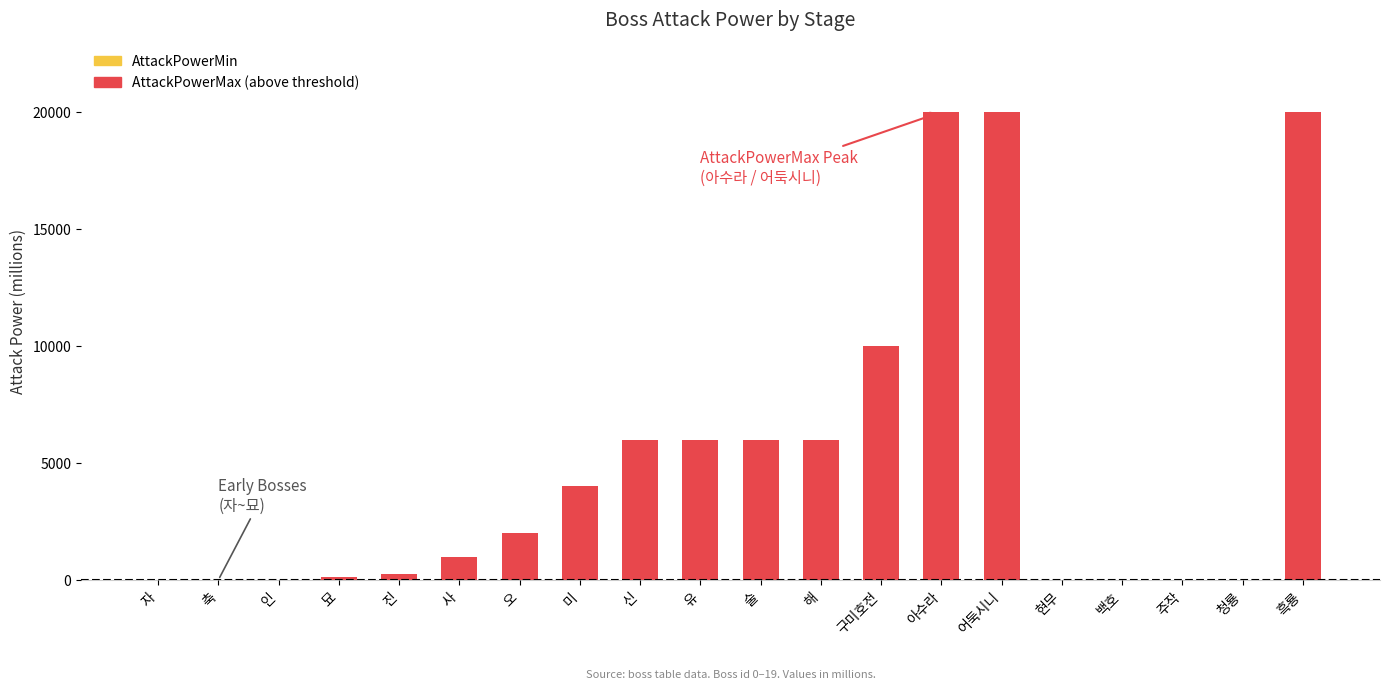

At 주작, list the series in order from smallest to largest.

AttackPowerMax, AttackPowerMin